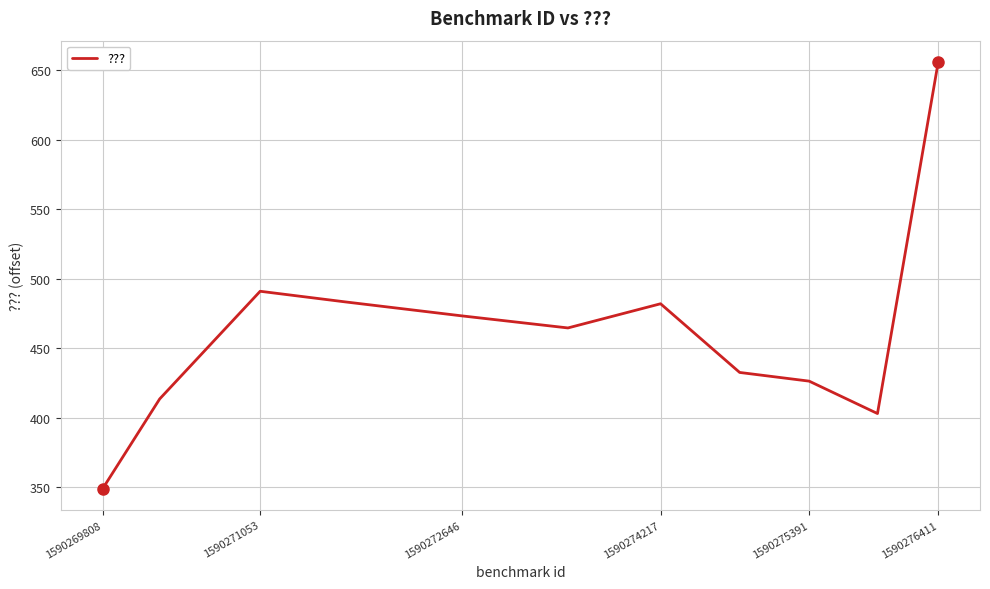

What is the maximum value shown in the chart?

656.0